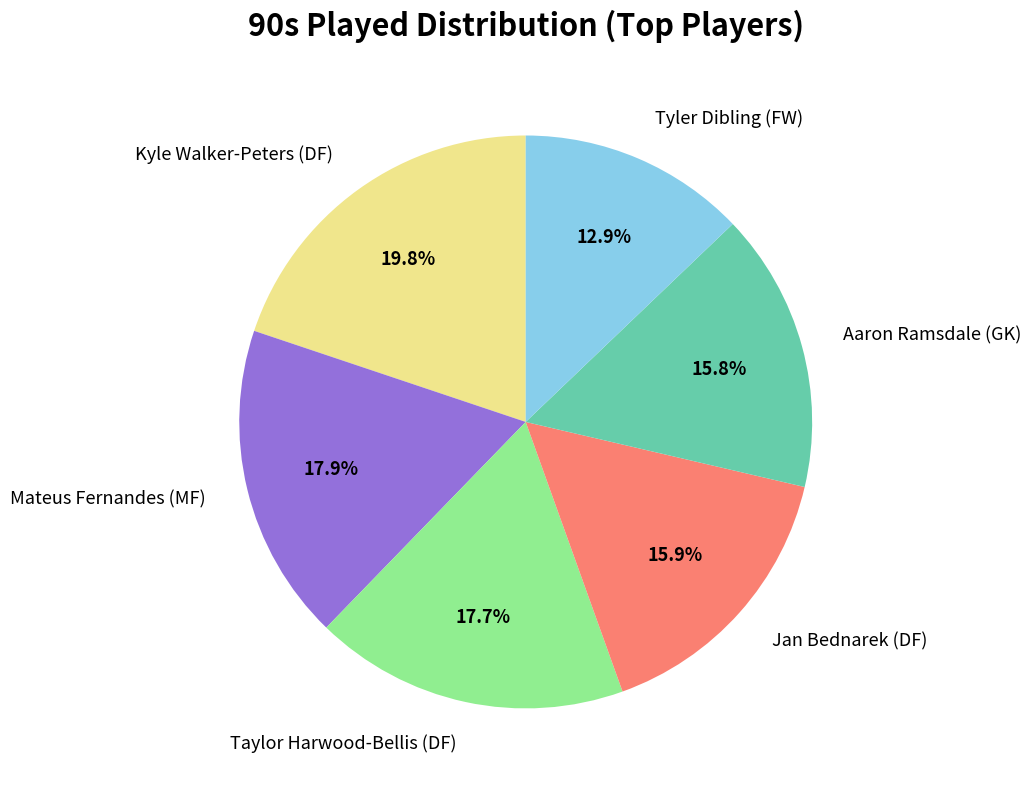

How many slices are in this pie chart?

6